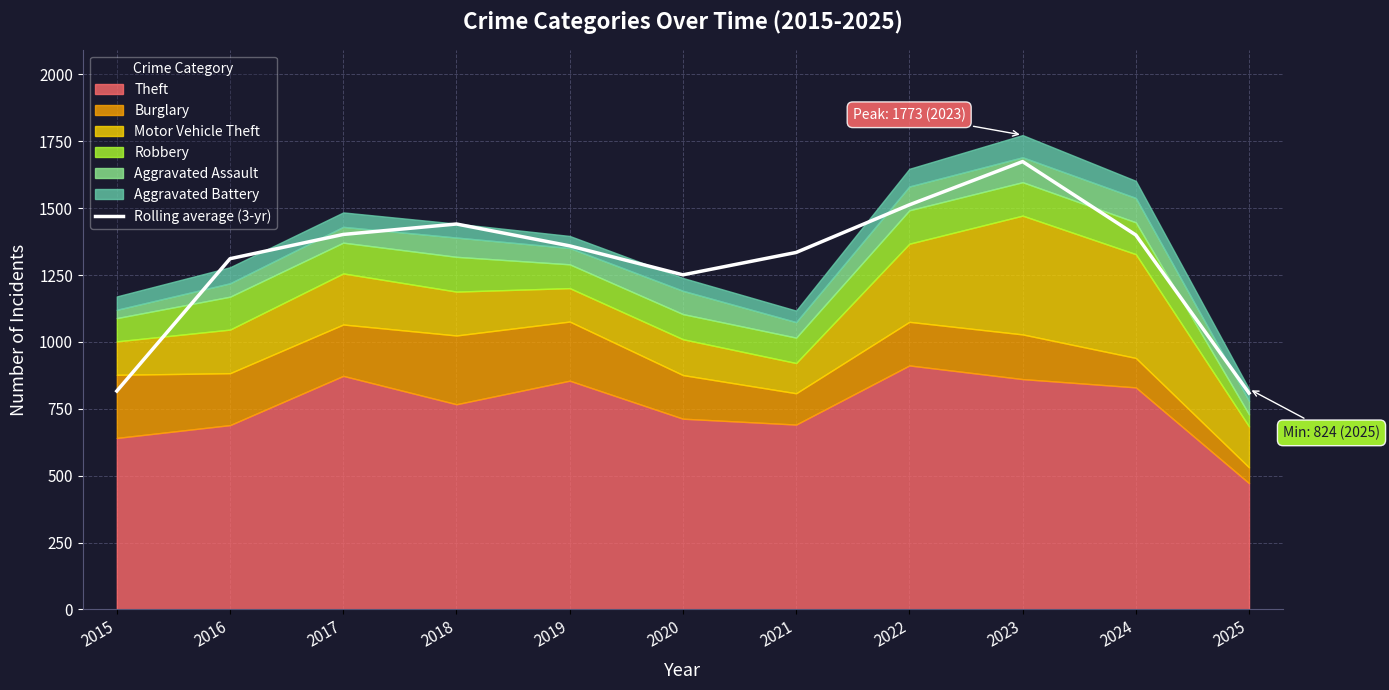

How many interior local valleys (lower than both neighbors) does the data have?

1